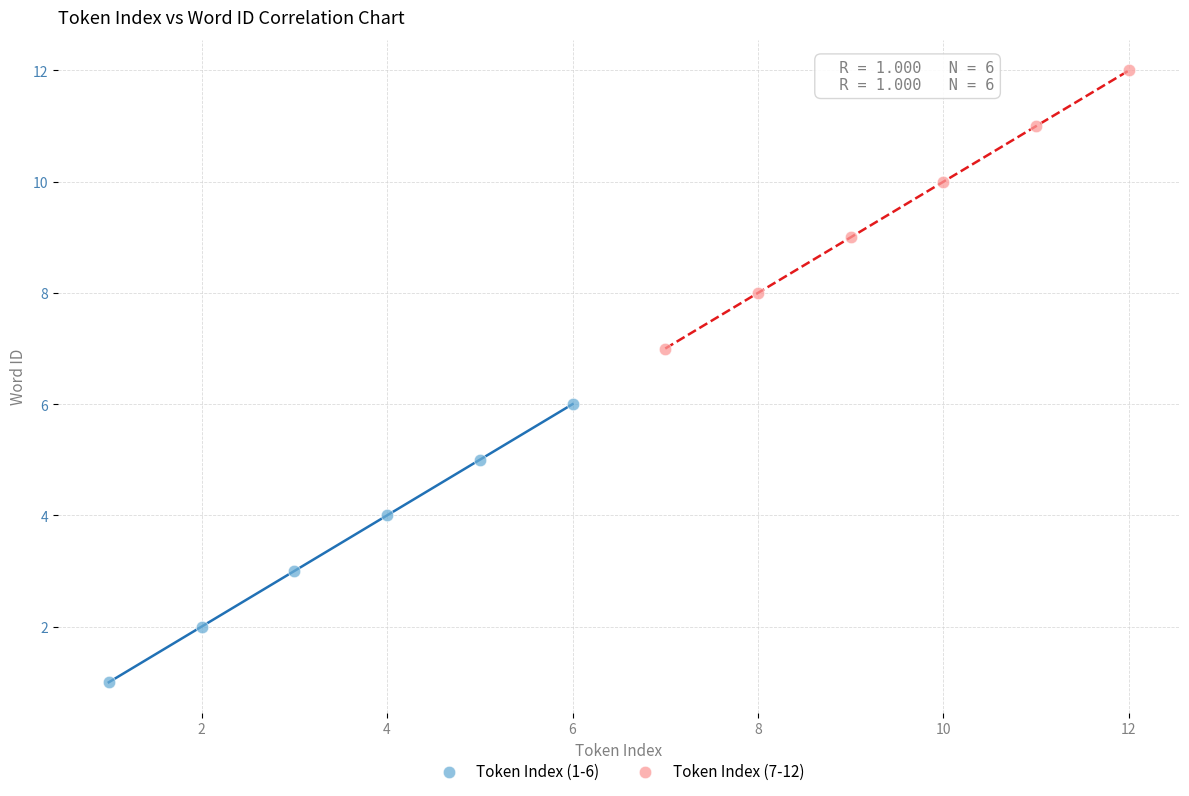

Which series contains the lowest Y value?

Token Index (1-6)